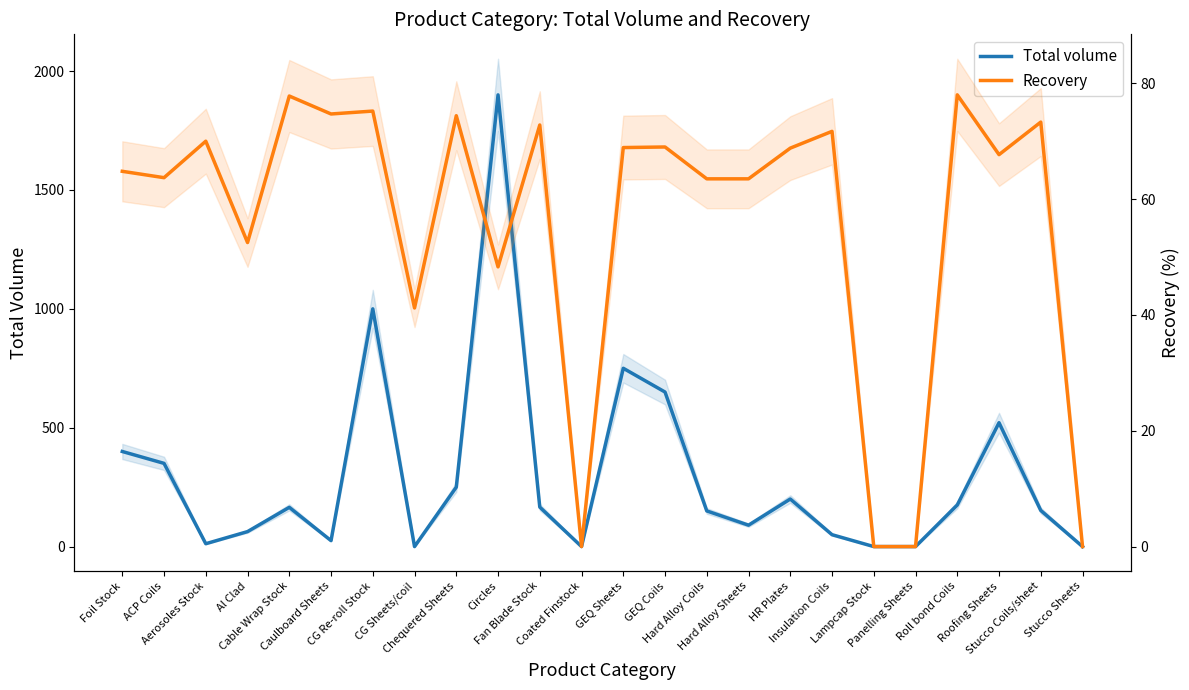

Is this an area chart (filled region under the line)?

No